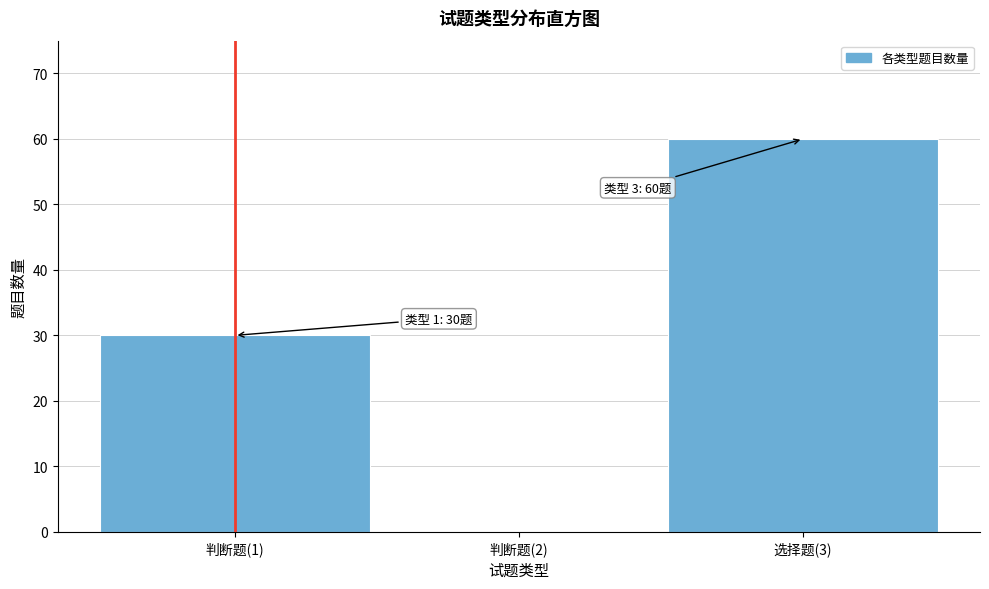

Reading left to right, extract all data points from this chart.

判断题(1)=30	判断题(2)=0	选择题(3)=60